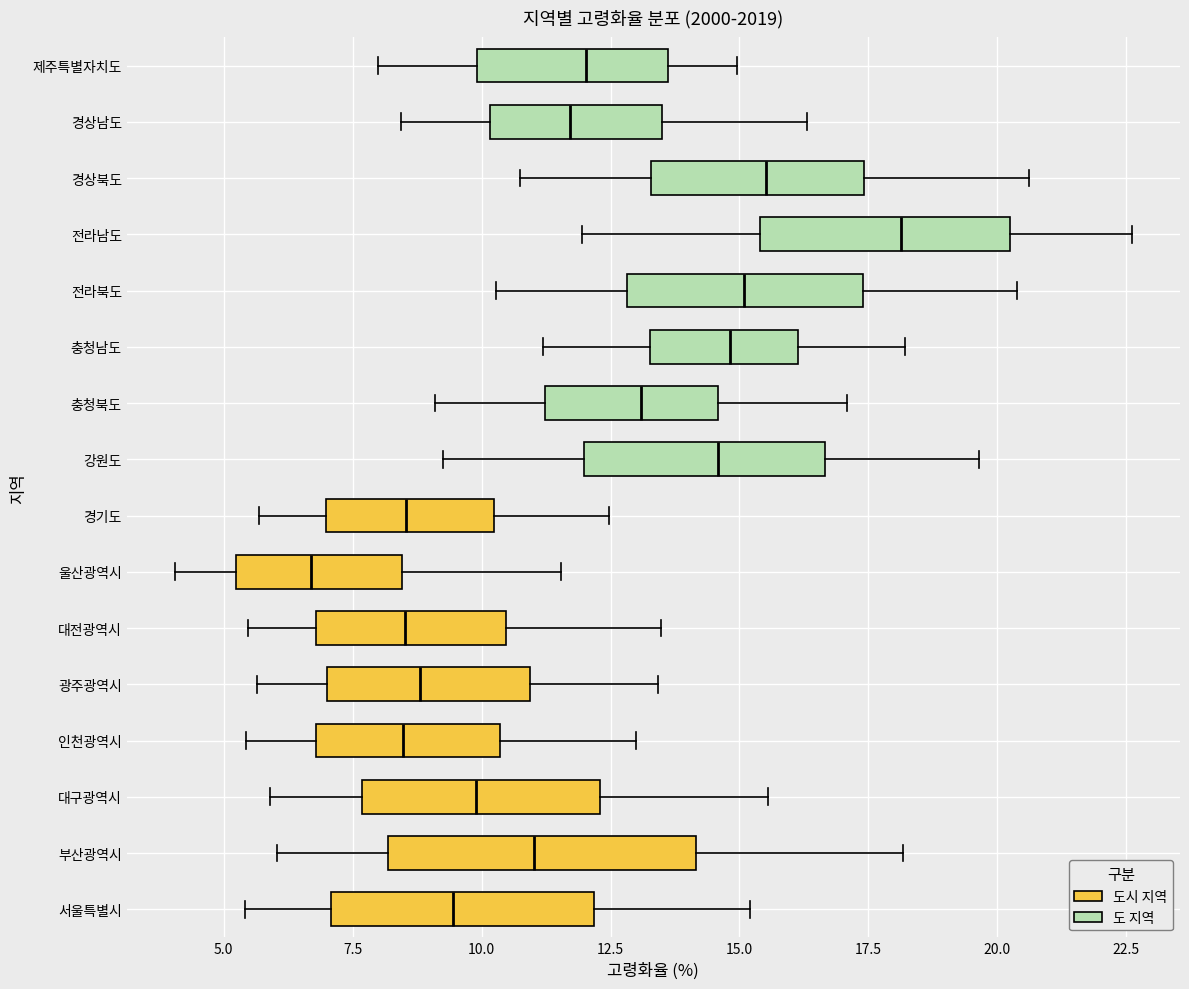

Reading bottom to top, transcribe this box plot: for each box, give where its median line is, the range the box spans, and where its two whiskers end, as read against the x-axis. The values are not printed on the chart, so give them approximately, as read against the axis.

서울특별시: median 9.5, box 7.0 to 12.0, whiskers 5.5 to 15.0
부산광역시: median 11.0, box 8.0 to 14.0, whiskers 6.0 to 18.0
대구광역시: median 10.0, box 7.5 to 12.5, whiskers 6.0 to 15.5
인천광역시: median 8.5, box 7.0 to 10.5, whiskers 5.5 to 13.0
광주광역시: median 9.0, box 7.0 to 11.0, whiskers 5.5 to 13.5
대전광역시: median 8.5, box 7.0 to 10.5, whiskers 5.5 to 13.5
울산광역시: median 6.5, box 5.0 to 8.5, whiskers 4.0 to 11.5
경기도: median 8.5, box 7.0 to 10.0, whiskers 5.5 to 12.5
강원도: median 14.5, box 12.0 to 16.5, whiskers 9.5 to 19.5
충청북도: median 13.0, box 11.0 to 14.5, whiskers 9.0 to 17.0
충청남도: median 15.0, box 13.5 to 16.0, whiskers 11.0 to 18.0
전라북도: median 15.0, box 13.0 to 17.5, whiskers 10.5 to 20.5
전라남도: median 18.0, box 15.5 to 20.0, whiskers 12.0 to 22.5
경상북도: median 15.5, box 13.5 to 17.5, whiskers 11.0 to 20.5
경상남도: median 11.5, box 10.0 to 13.5, whiskers 8.5 to 16.5
제주특별자치도: median 12.0, box 10.0 to 13.5, whiskers 8.0 to 15.0